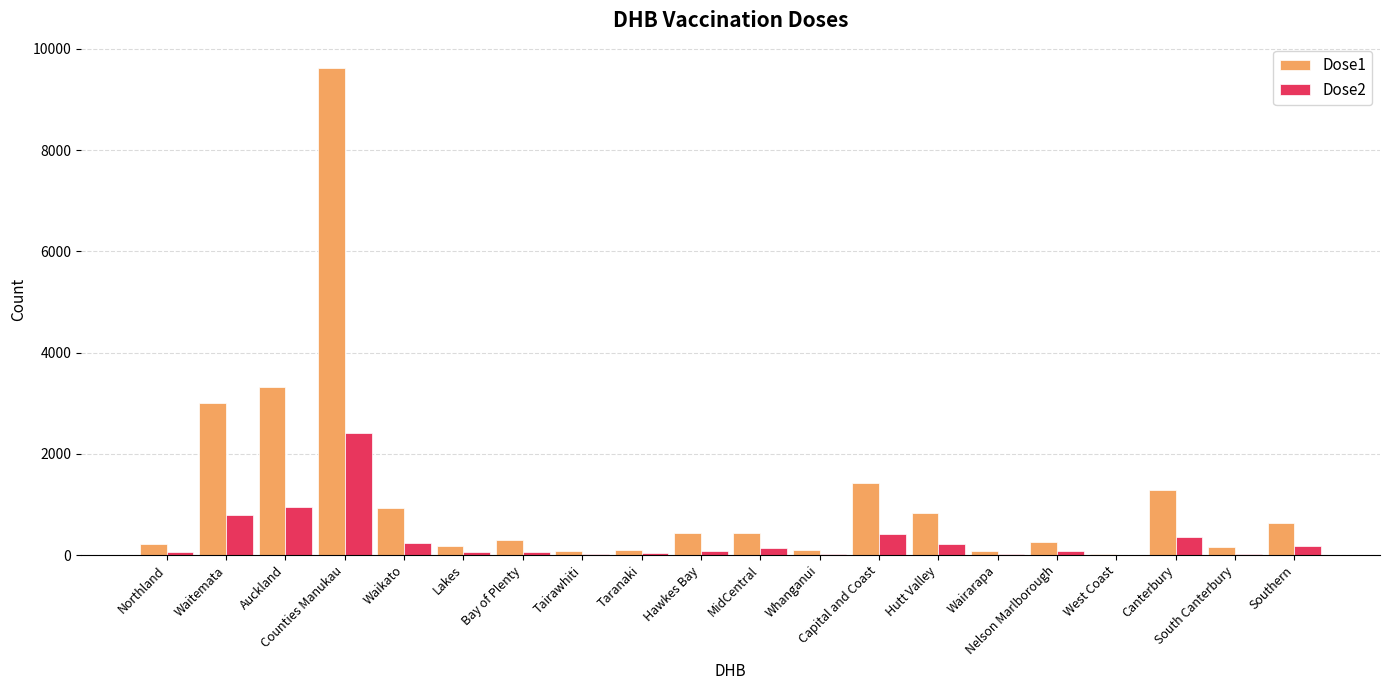

Which series has the largest total across all categories?

Dose1